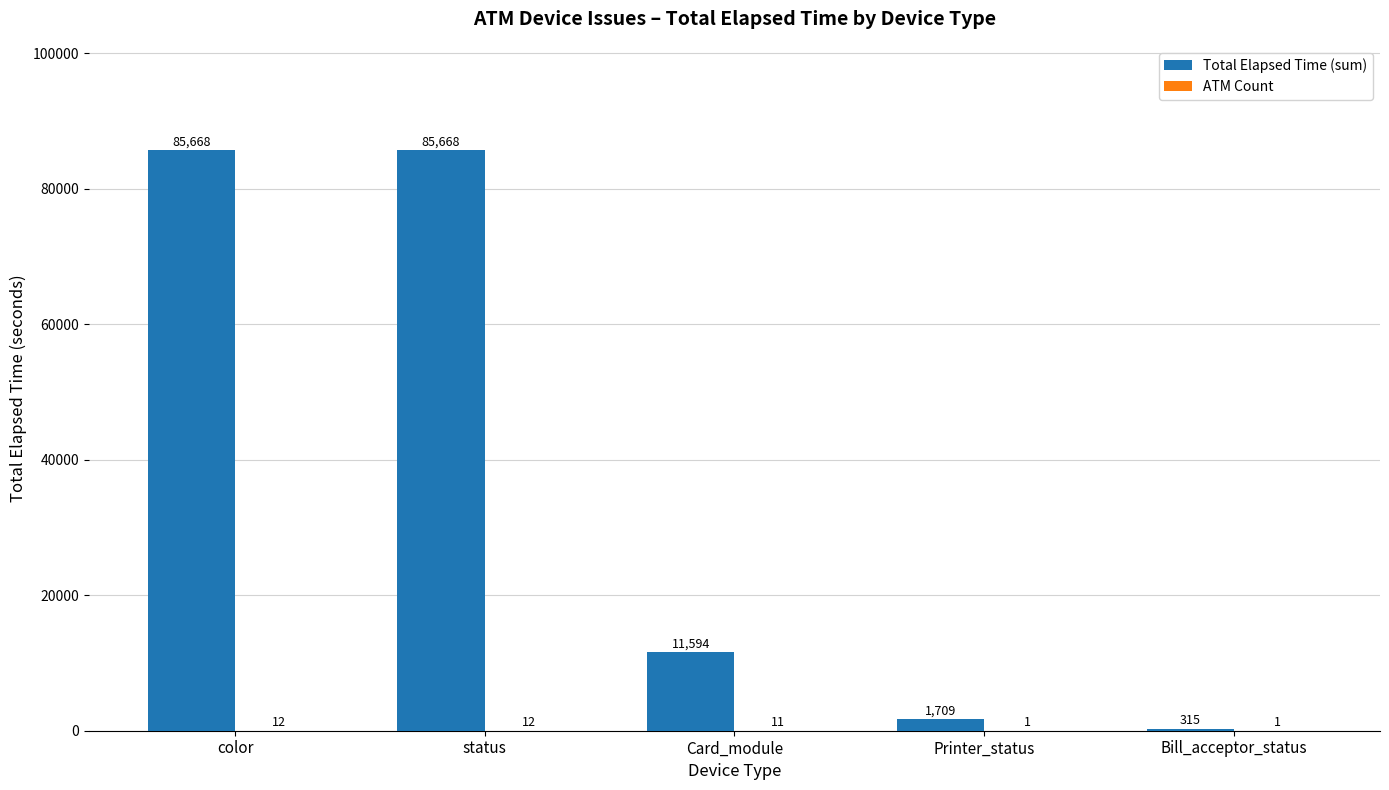

What is the highest value of the Total Elapsed Time (sum) series?

85668